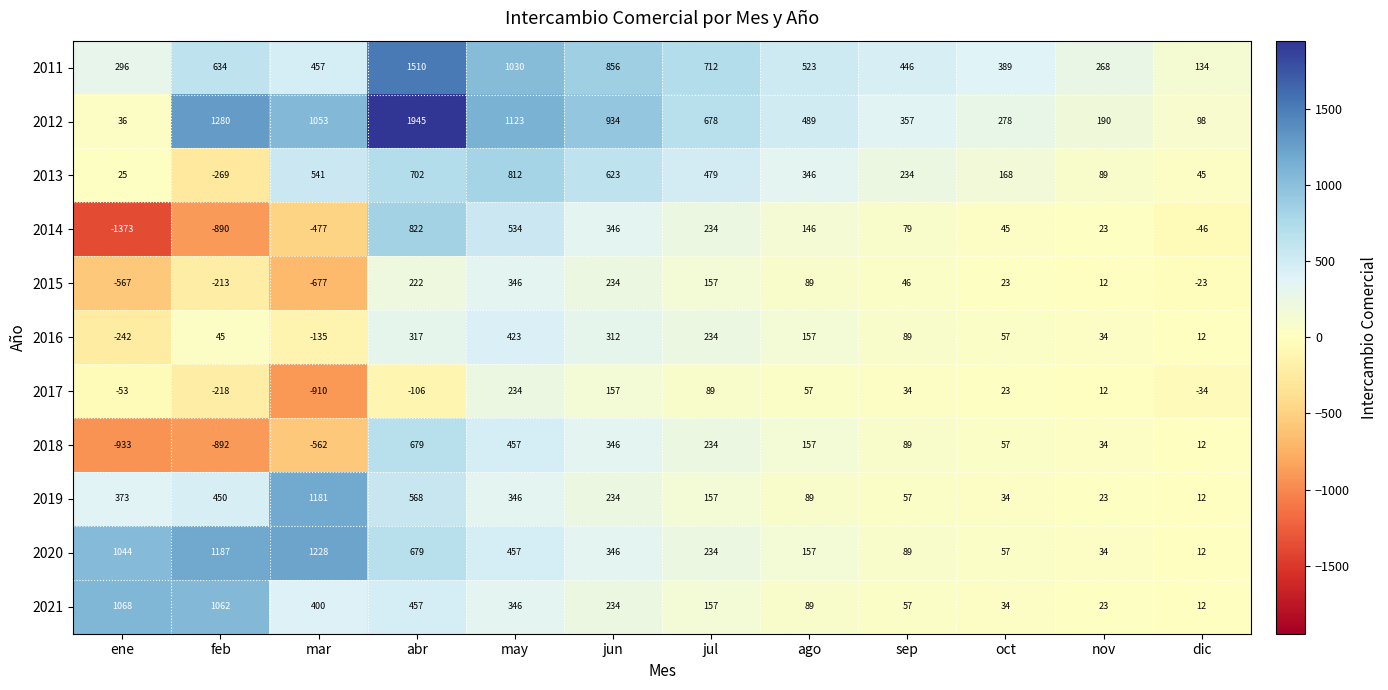

Which series has the largest total across all categories?

2012